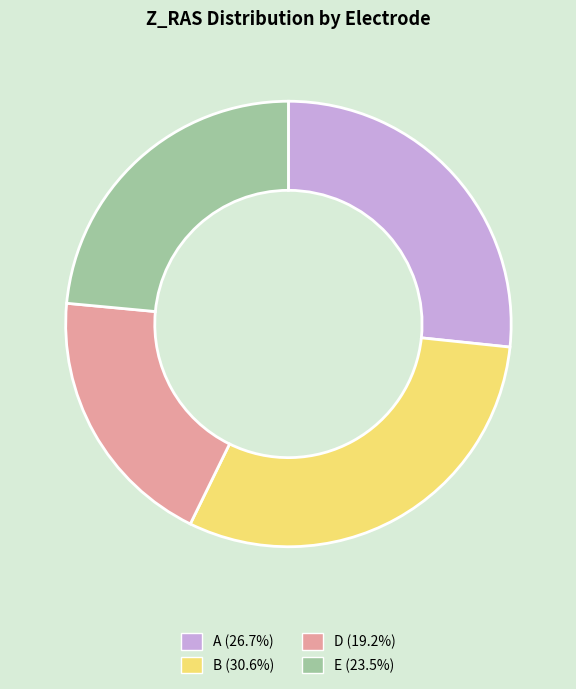

Is there a majority slice in this chart?

No